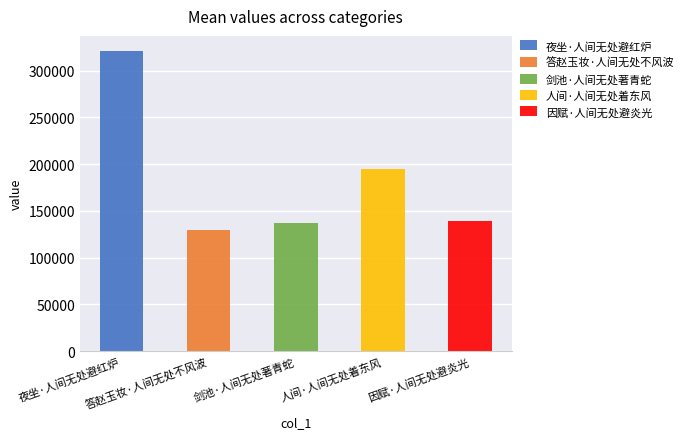

What position from the right is 夜坐·人间无处避红炉?

5